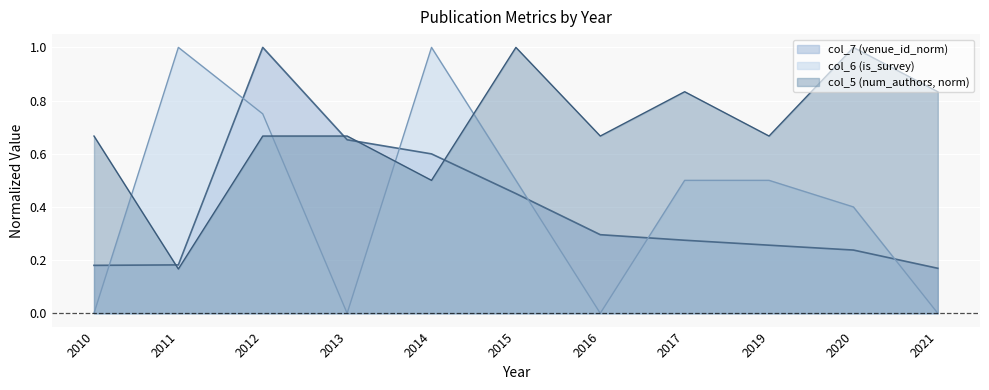

Reading right to left, transcribe all the data shown in this chart.

col_5 (num_authors): 0.8	1.0	0.7	0.8	0.7	1.0	0.5	0.7	0.7	0.2	0.7
col_6 (is_survey): 0.0	0.4	0.5	0.5	0.0	0.5	1.0	0.0	0.8	1.0	0.0
col_7 (venue_id_norm): 0.2	0.2	0.3	0.3	0.3	0.5	0.6	0.7	1.0	0.2	0.2